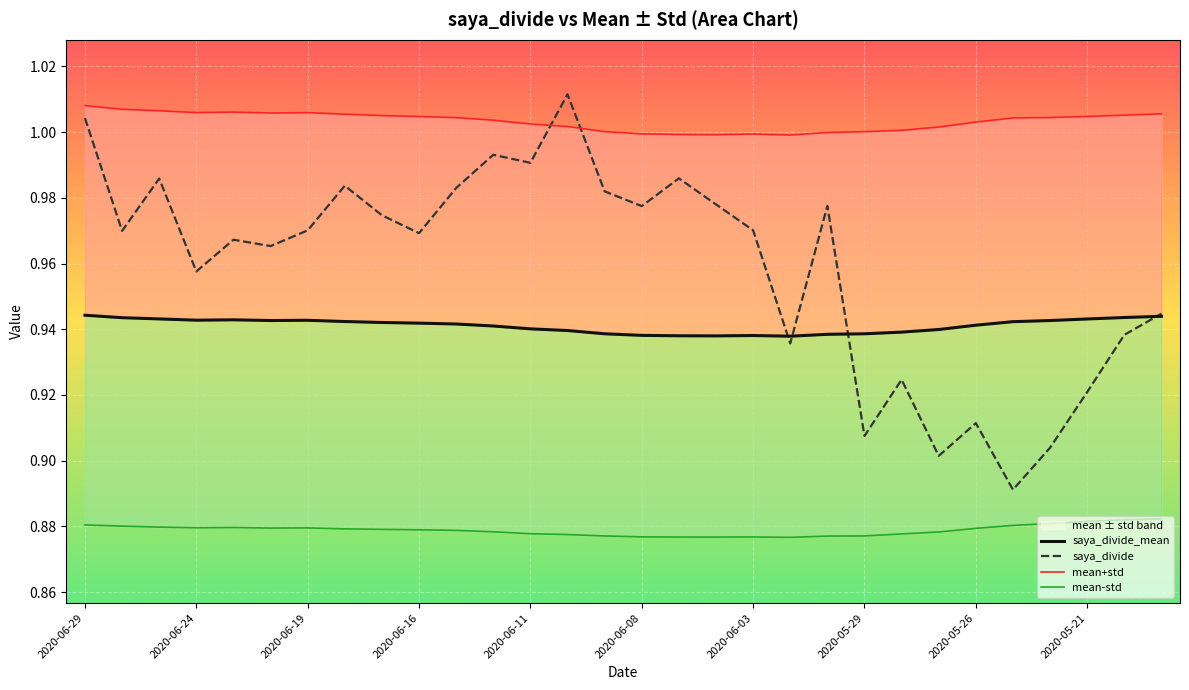

After their last crossing, which series has the higher values: saya_divide or mean+std?

mean+std